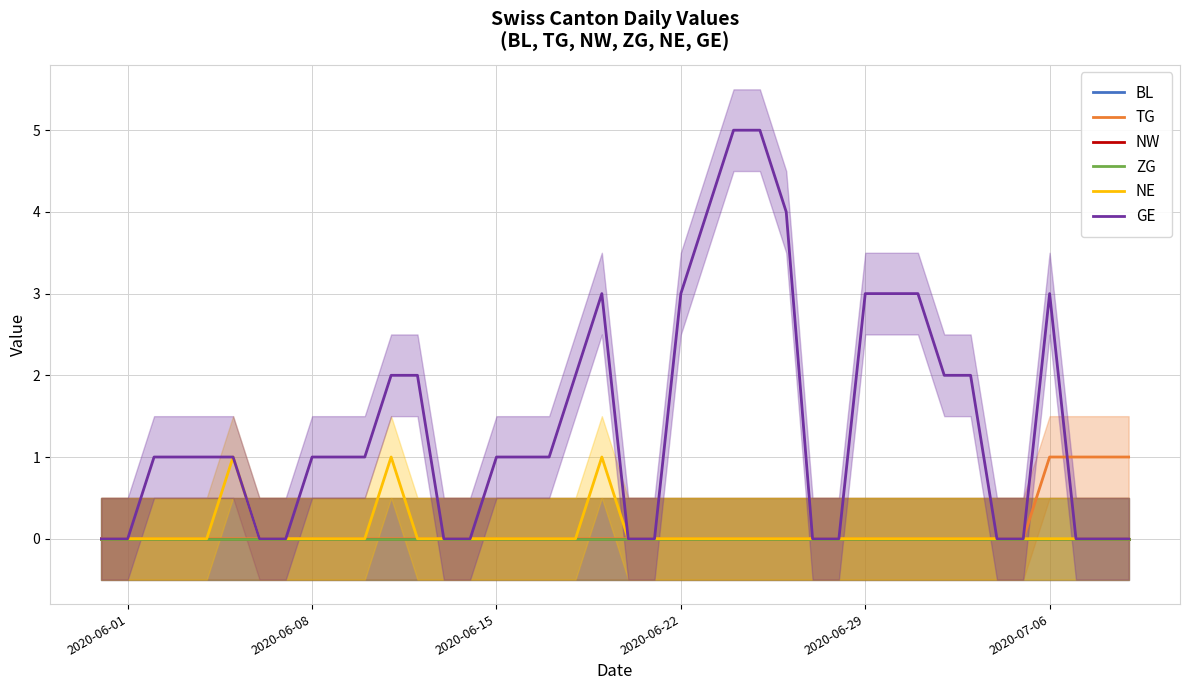

Reading right to left, what are all the values shown in this chart?

BL: 0	0	0	0	0	0	0	0	0	0	0	0	0	0	0	0	0	0	0	0	0	0	0	0	0	0	0	0	0	0	0	0	0	0	0	0	0	0	0	0
TG: 1	1	1	1	0	0	0	0	0	0	0	0	0	0	0	0	0	0	0	0	0	0	0	0	0	0	0	0	0	0	0	0	0	0	0	0	0	0	0	0
NW: 0	0	0	0	0	0	0	0	0	0	0	0	0	0	0	0	0	0	0	0	0	0	0	0	0	0	0	0	0	0	0	0	0	0	0	0	0	0	0	0
ZG: 0	0	0	0	0	0	0	0	0	0	0	0	0	0	0	0	0	0	0	0	0	0	0	0	0	0	0	0	0	0	0	0	0	0	0	0	0	0	0	0
NE: 0	0	0	0	0	0	0	0	0	0	0	0	0	0	0	0	0	0	0	0	1	0	0	0	0	0	0	0	1	0	0	0	0	0	1	0	0	0	0	0
GE: 0	0	0	3	0	0	2	2	3	3	3	0	0	4	5	5	4	3	0	0	3	2	1	1	1	0	0	2	2	1	1	1	0	0	1	1	1	1	0	0